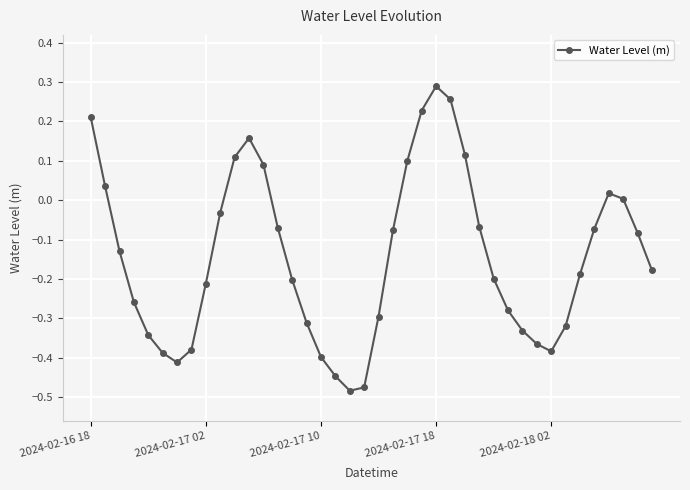

How many interior local peaks (higher than both neighbors) does the data have?

3